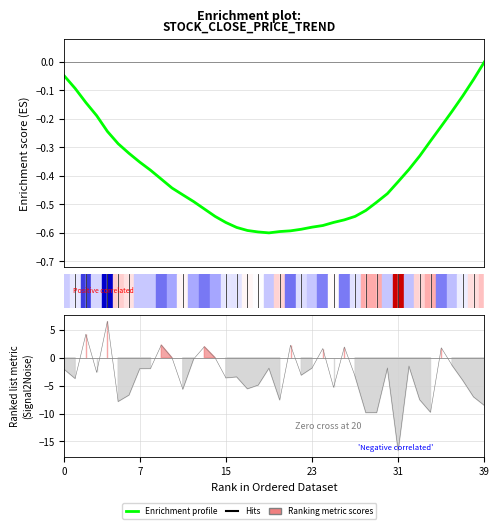

Reading left to right, list all the values displayed in this chart.

-0.0	-0.1	-0.1	-0.2	-0.2	-0.3	-0.3	-0.4	-0.4	-0.4	-0.4	-0.5	-0.5	-0.5	-0.5	-0.6	-0.6	-0.6	-0.6	-0.6	-0.6	-0.6	-0.6	-0.6	-0.6	-0.6	-0.6	-0.5	-0.5	-0.5	-0.5	-0.4	-0.4	-0.3	-0.3	-0.2	-0.2	-0.1	-0.1	-0.0